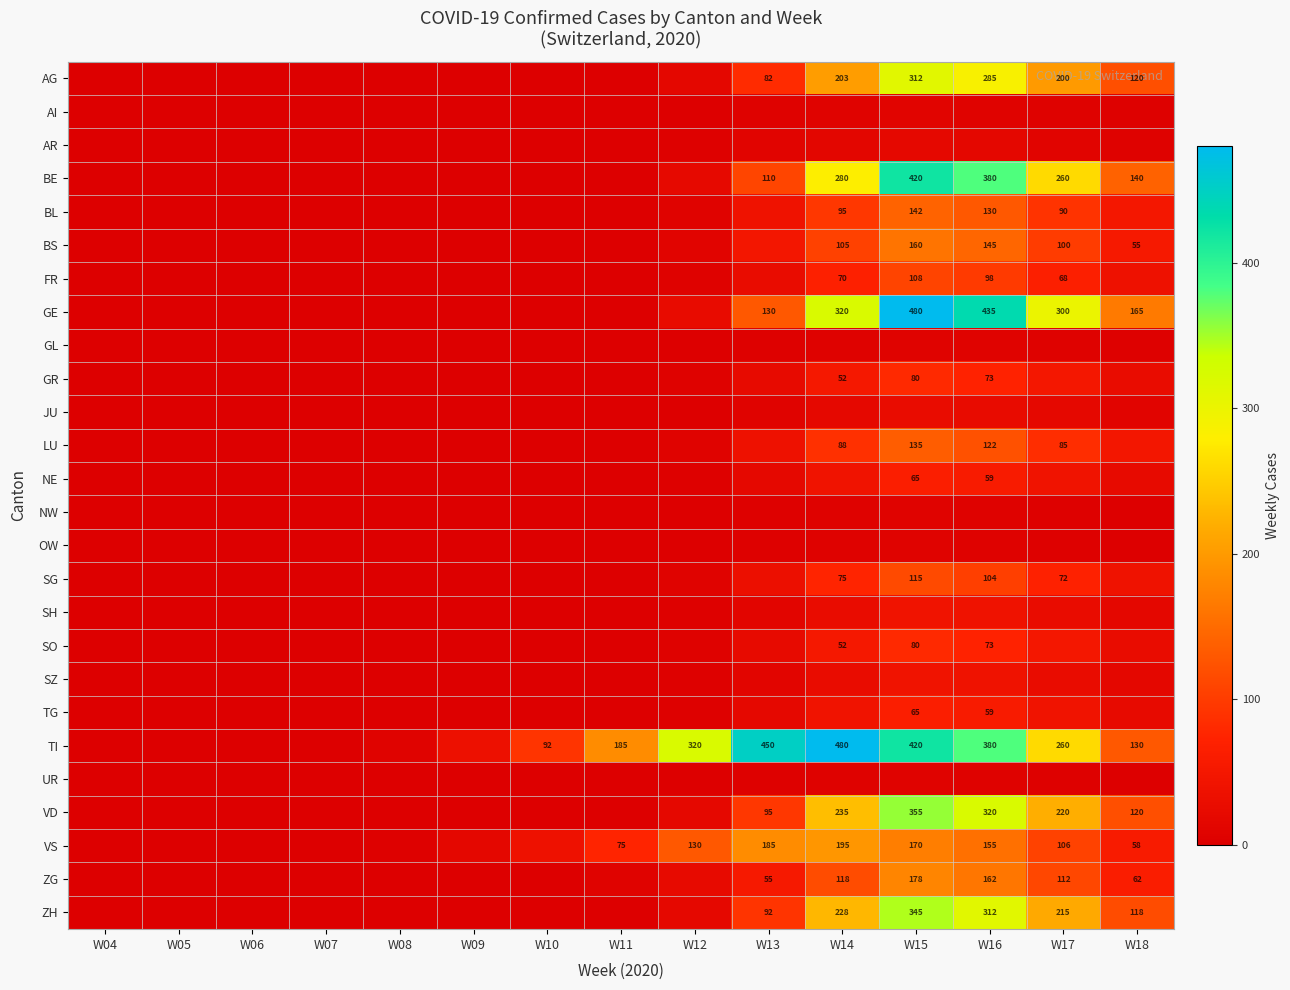

What is the difference between the highest and lowest values at W16?

429